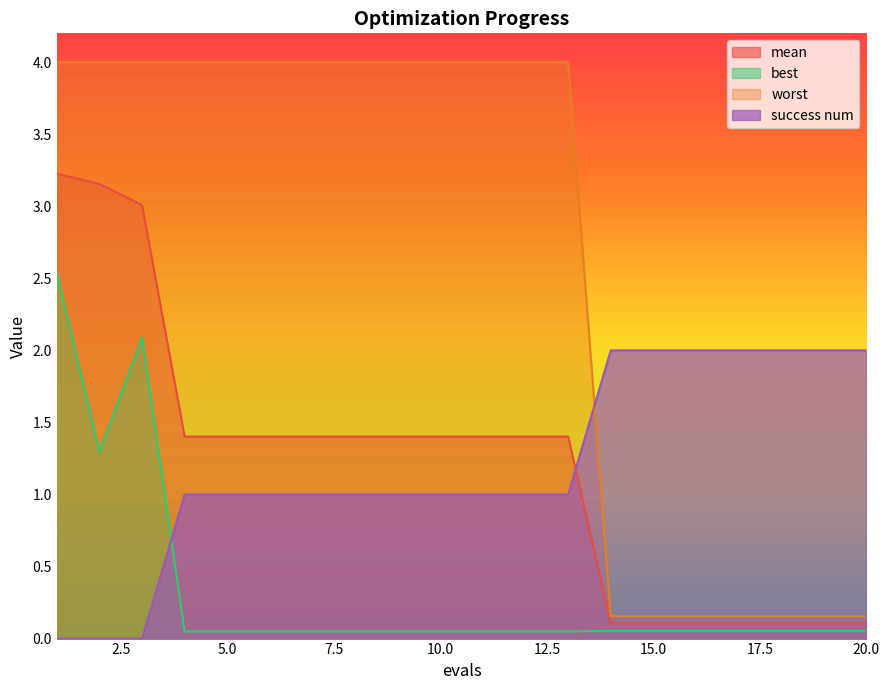

Reading left to right, transcribe all the data shown in this chart.

mean: 3.2	3.2	3.0	1.4	1.4	1.4	1.4	1.4	1.4	1.4	1.4	1.4	1.4	0.1	0.1	0.1	0.1	0.1	0.1	0.1
best: 2.5	1.3	2.1	0.0	0.0	0.0	0.0	0.0	0.0	0.0	0.0	0.0	0.0	0.1	0.1	0.1	0.1	0.1	0.1	0.1
worst: 4.0	4.0	4.0	4.0	4.0	4.0	4.0	4.0	4.0	4.0	4.0	4.0	4.0	0.2	0.2	0.2	0.2	0.2	0.2	0.2
success num: 0.0	0.0	0.0	1.0	1.0	1.0	1.0	1.0	1.0	1.0	1.0	1.0	1.0	2.0	2.0	2.0	2.0	2.0	2.0	2.0